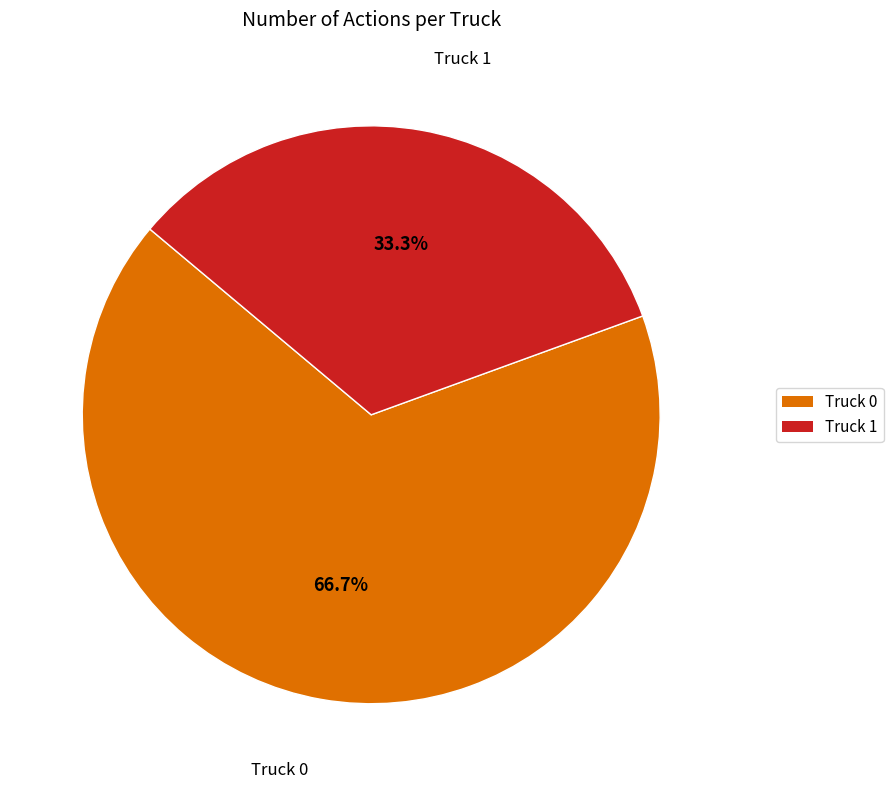

True or false: Truck 0 accounts for 67% of the total.

True